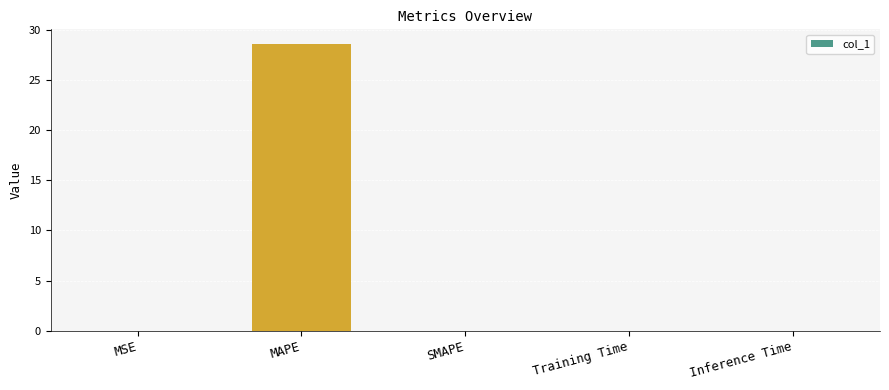

What is the maximum value shown in the chart?

28.7